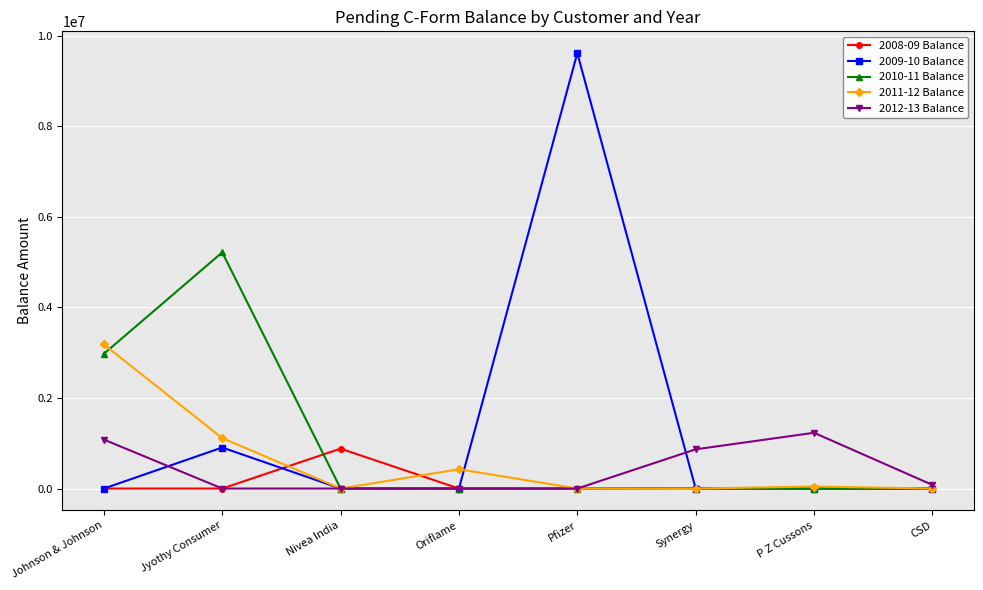

What is the difference between the 2008-09 Balance values at Synergy and P Z Cussons?

4207